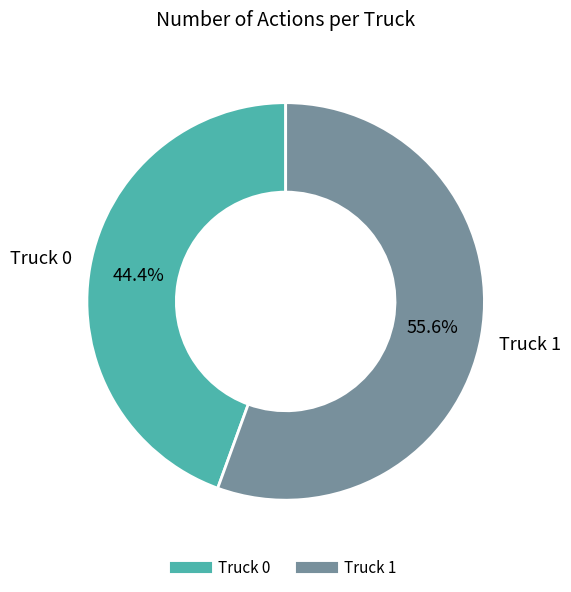

Which category has the biggest portion of the pie?

Truck 1